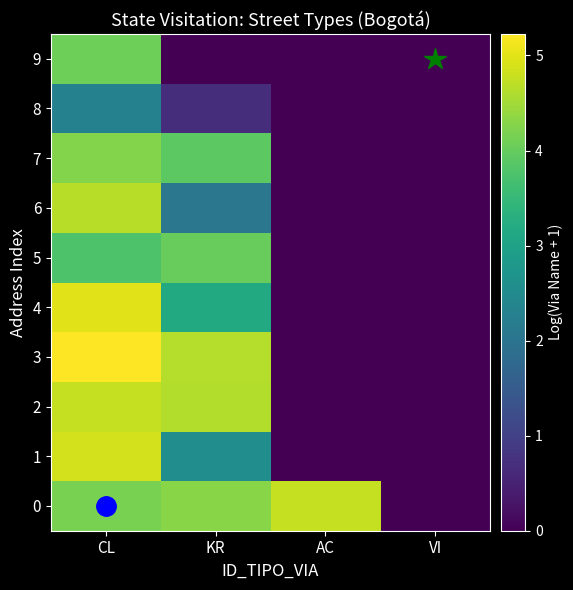

At which category is the sum across all series the highest?

CL